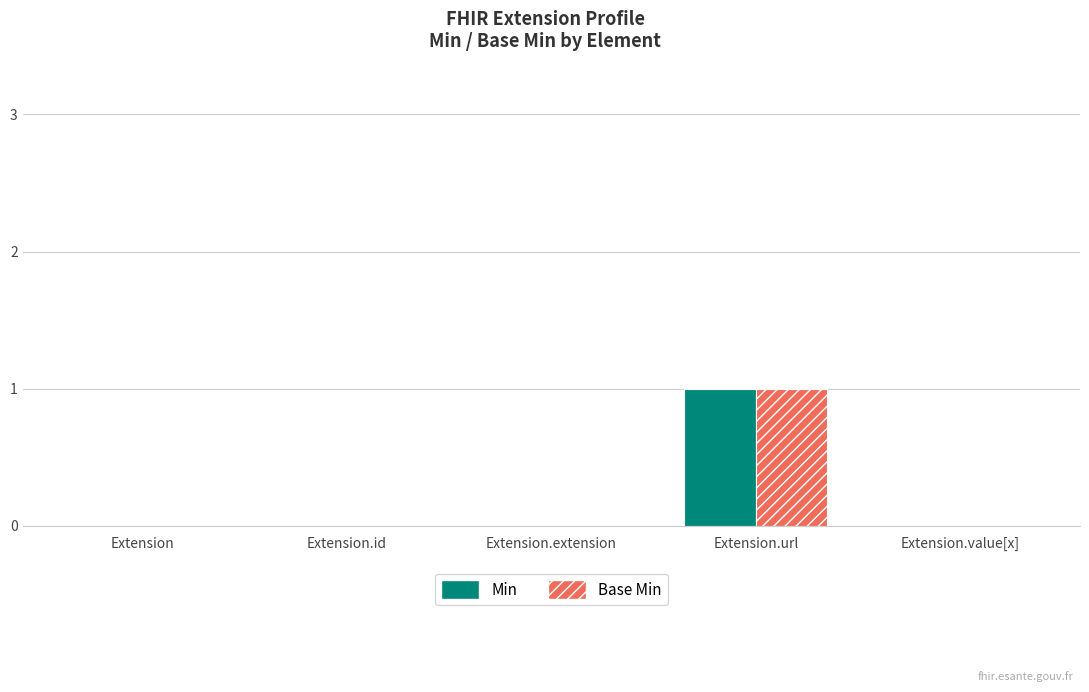

How many groups of bars are there?

5